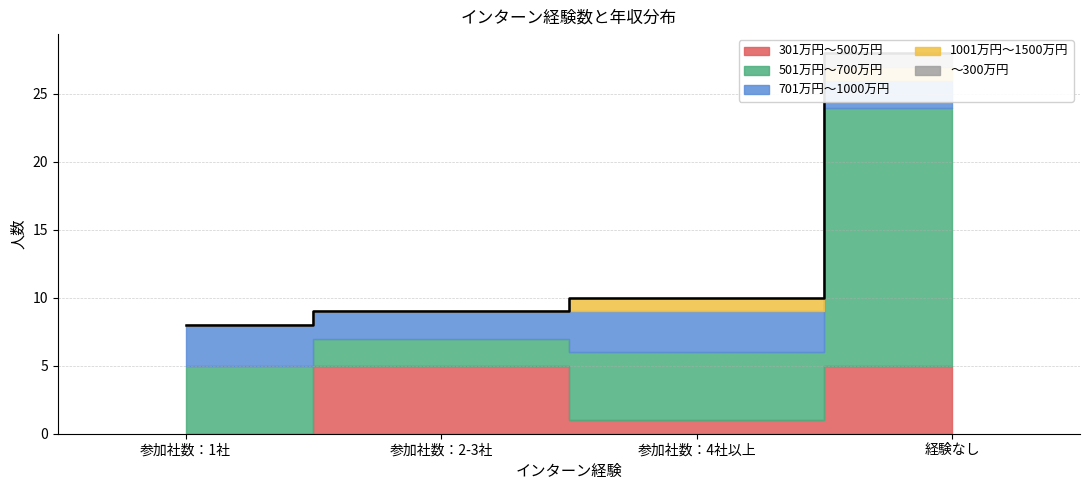

Which series has the largest range (max minus min)?

501万円～700万円